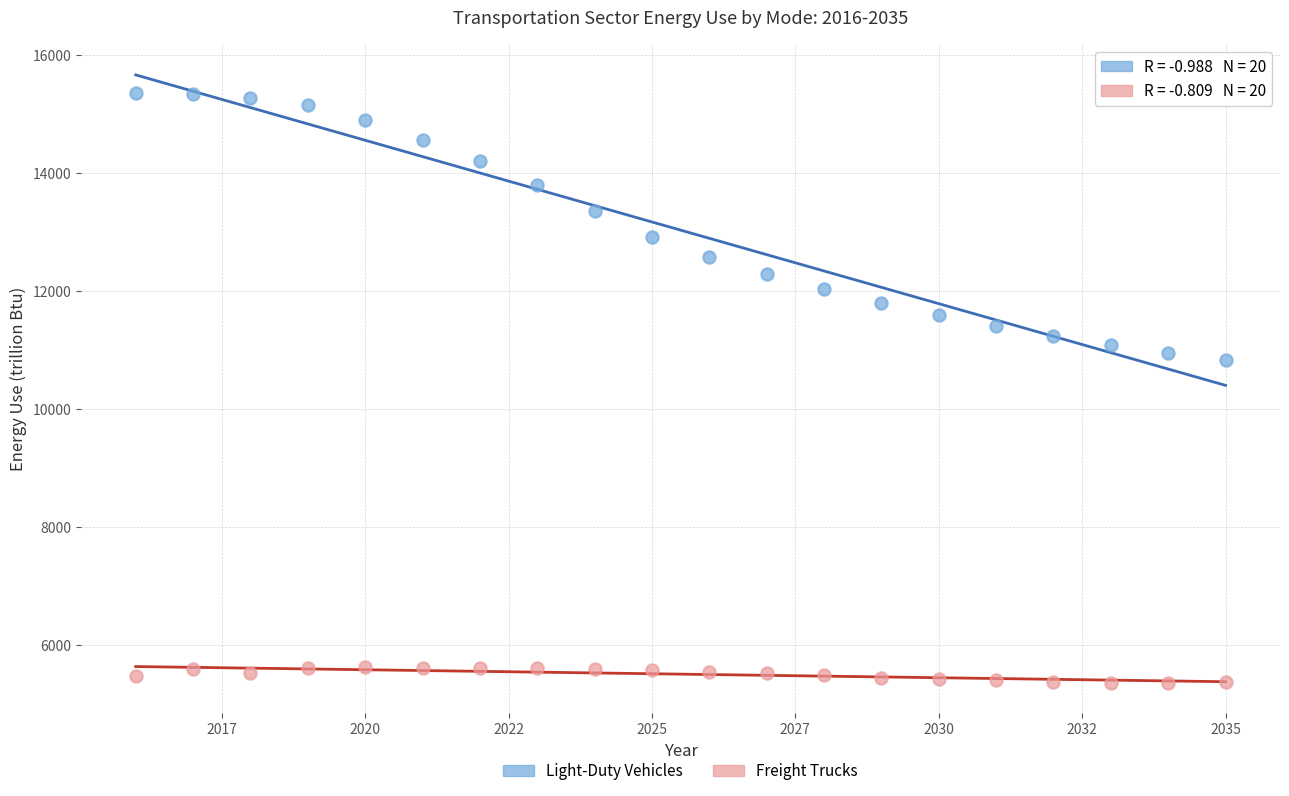

Which series reaches the minimum Y coordinate?

Freight Trucks